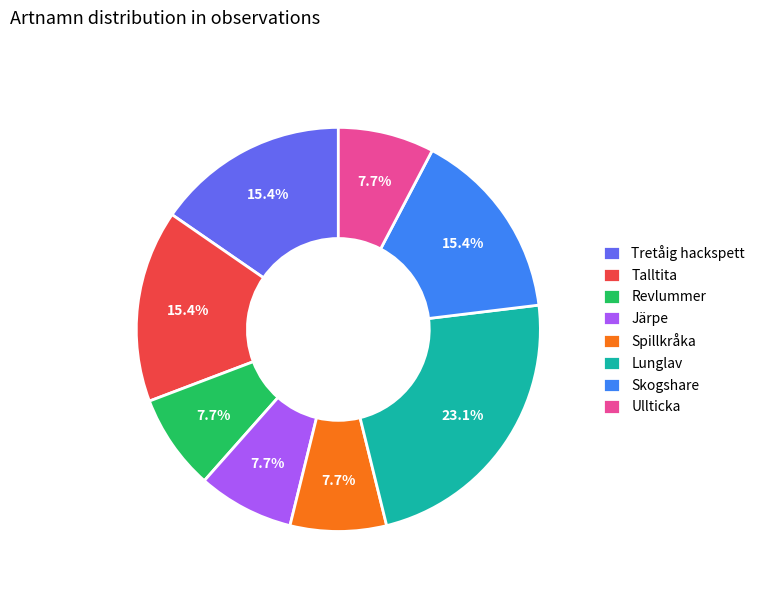

Count the number of slices in the pie.

8